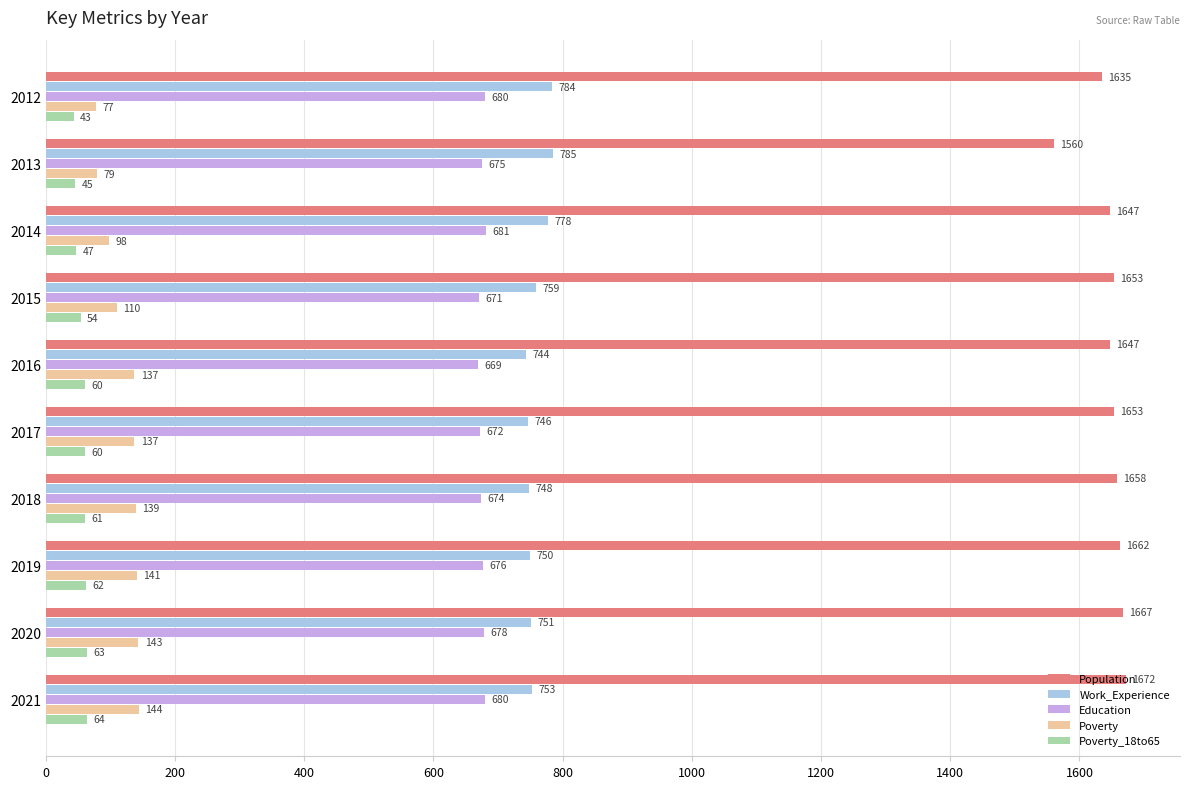

Rank the series by their maximum value, from lowest to highest.

Poverty_18to65, Poverty, Education, Work_Experience, Population